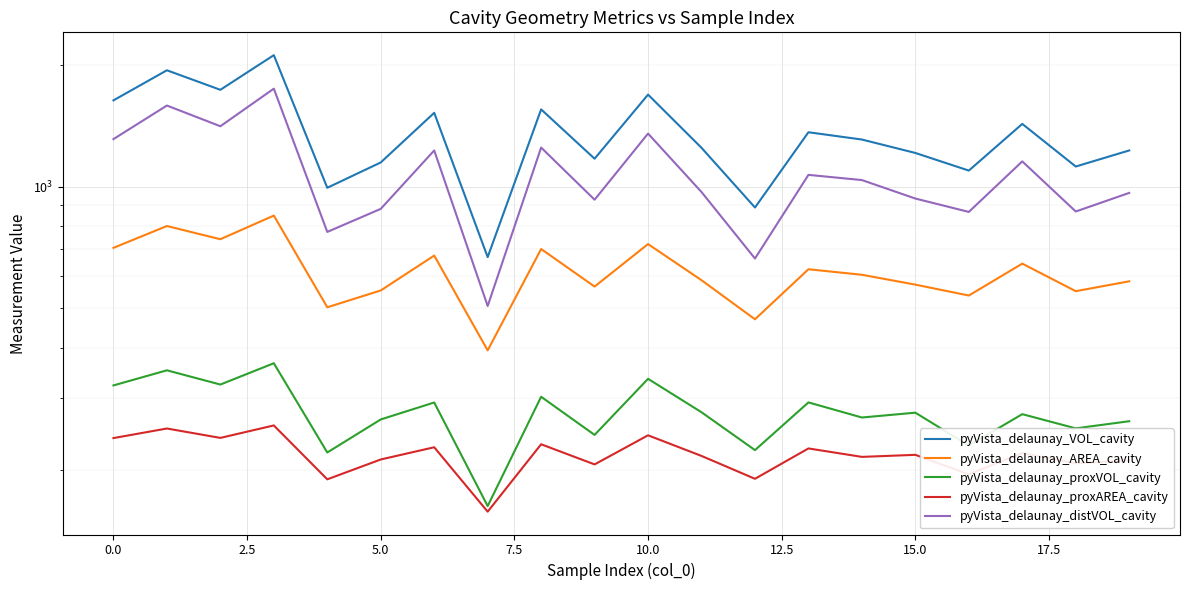

In pyVista_delaunay_distVOL_cavity, how many points are higher than both neighbors (excluding endpoints)?

7